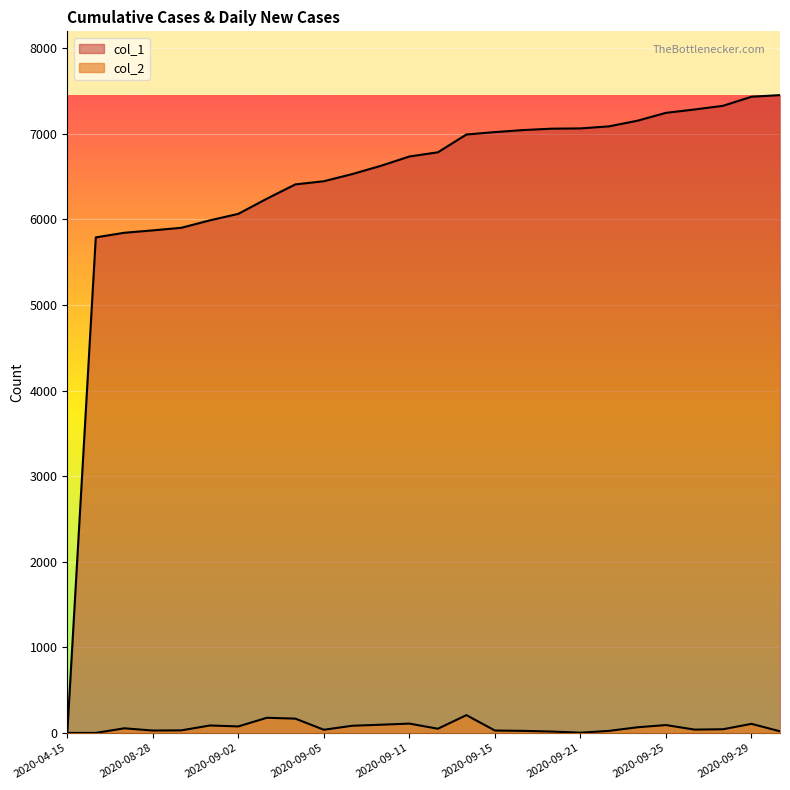

At which label does col_2 reach its peak?

2020-09-14